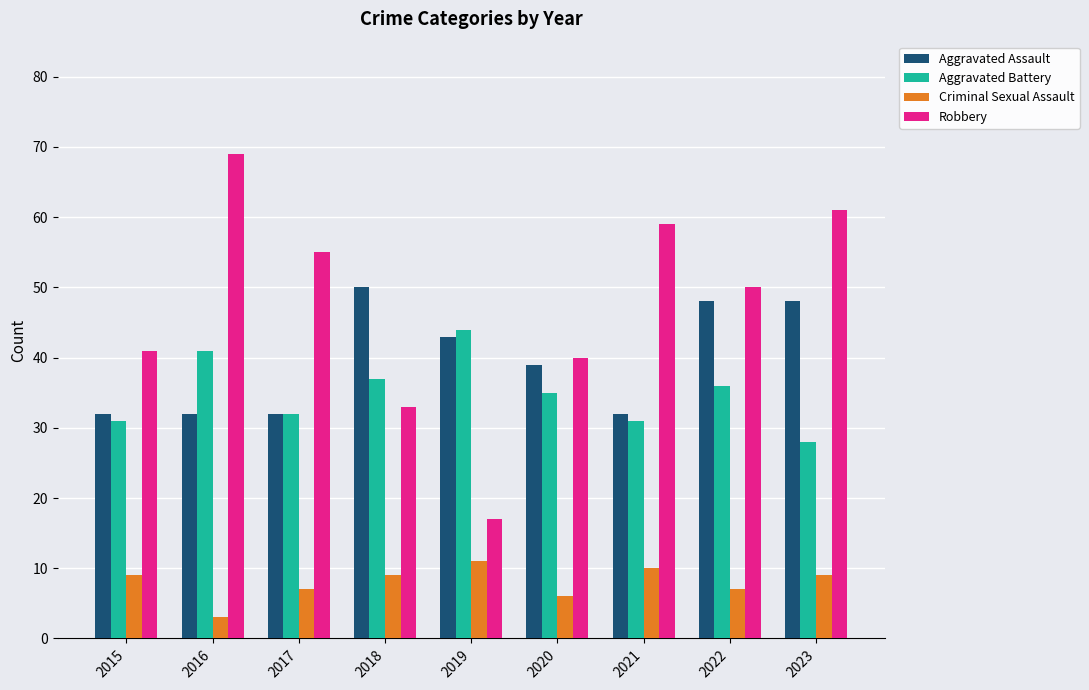

Reading left to right, what are all the values shown in this chart?

Aggravated Assault: 2015=32	2016=32	2017=32	2018=50	2019=43	2020=39	2021=32	2022=48	2023=48
Aggravated Battery: 2015=31	2016=41	2017=32	2018=37	2019=44	2020=35	2021=31	2022=36	2023=28
Criminal Sexual Assault: 2015=9	2016=3	2017=7	2018=9	2019=11	2020=6	2021=10	2022=7	2023=9
Robbery: 2015=41	2016=69	2017=55	2018=33	2019=17	2020=40	2021=59	2022=50	2023=61